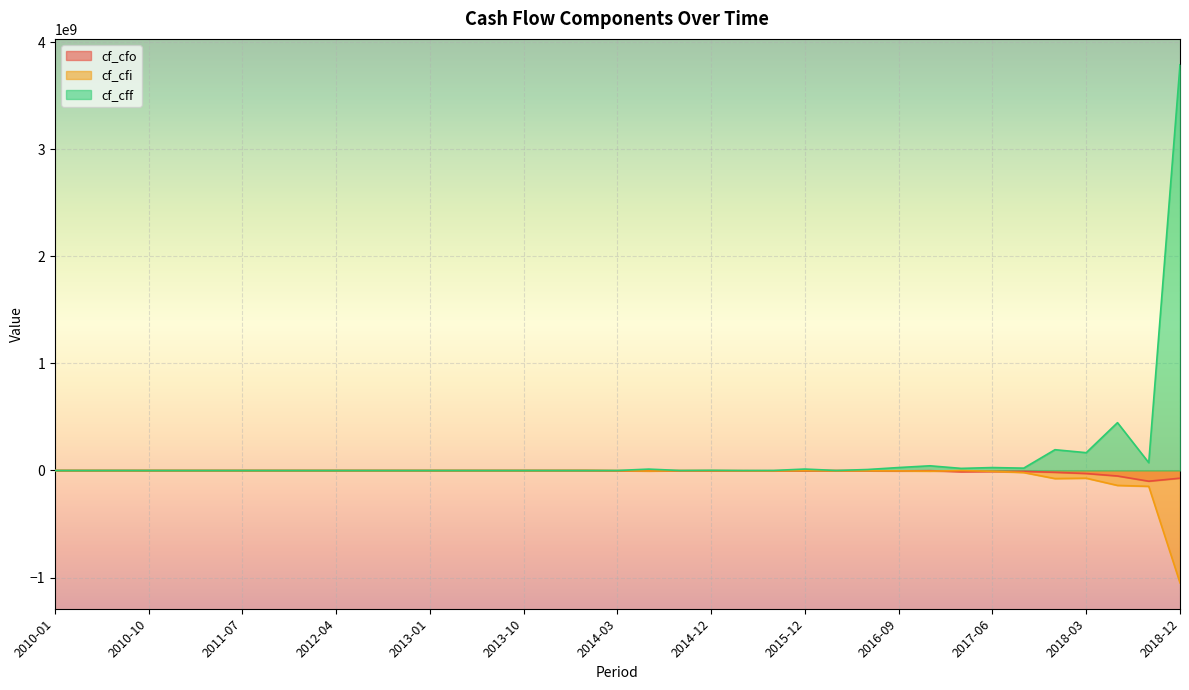

Reading right to left, what are all the values shown in this chart?

cf_cfo: 2018-12=-72017713.6	2018-09=-100118919.7	2018-06=-51536000.0	2018-03=-28540168.6	2017-12=-17012295.4	2017-09=-8534897.0	2017-06=-9320797.3	2017-03=-11751699.4	2016-12=-1826223.9	2016-09=-3935764.4	2016-06=-2920738.3	2016-03=-985936.8	2015-12=-3043097.8	2015-09=-2767224.5	2015-06=-2667205.8	2014-12=-2630072.8	2014-09=-2126055.8	2014-06=-3237303.8	2014-03=-2439002.4	2014-01=-28336.4	2013-12=0.0	2013-10=-14474.6	2013-07=-1922.7	2013-04=-2944.9	2013-01=-11087.6	2012-10=-21272.3	2012-07=-986.0	2012-04=-13094.3	2012-01=-3948.7	2011-10=0.0	2011-07=0.0	2011-04=-7306.9	2011-01=-14085.9	2010-10=-6876.9	2010-07=20149.7	2010-04=-15917.2	2010-01=0.0
cf_cfi: 2018-12=-1048905180.1	2018-09=-148130274.7	2018-06=-139414095.2	2018-03=-72097734.5	2017-12=-75557992.0	2017-09=-19289030.1	2017-06=-7652500.9	2017-03=-863524.3	2016-12=-6535722.3	2016-09=-3831248.1	2016-06=-2874205.1	2016-03=-2341599.9	2015-12=-1539415.2	2015-09=-3175033.9	2015-06=-2331581.1	2014-12=-1428199.8	2014-09=-1413132.3	2014-06=-5344413.7	2014-03=-1351400.0	2014-01=434186.5	2013-12=0.0	2013-10=19299.4	2013-07=0.0	2013-04=0.0	2013-01=25199.1	2012-10=0.0	2012-07=0.0	2012-04=0.0	2012-01=29615.0	2011-10=0.0	2011-07=0.0	2011-04=0.0	2011-01=0.0	2010-10=0.0	2010-07=-355018.2	2010-04=19896.5	2010-01=0.0
cf_cff: 2018-12=3787494045.8	2018-09=72942304.7	2018-06=446444190.5	2018-03=166246810.5	2017-12=193985433.5	2017-09=21892662.3	2017-06=27273411.1	2017-03=19559273.9	2016-12=43690681.5	2016-09=27489319.5	2016-06=8997983.6	2016-03=80145.2	2015-12=13328228.7	2015-09=333936.4	2015-06=-80064.7	2014-12=1818418.3	2014-09=4540.9	2014-06=12782086.8	2014-03=0.0	2014-01=0.0	2013-12=0.0	2013-10=0.0	2013-07=0.0	2013-04=0.0	2013-01=0.0	2012-10=0.0	2012-07=0.0	2012-04=0.0	2012-01=0.0	2011-10=0.0	2011-07=0.0	2011-04=0.0	2011-01=0.0	2010-10=0.0	2010-07=357896.8	2010-04=0.0	2010-01=0.0